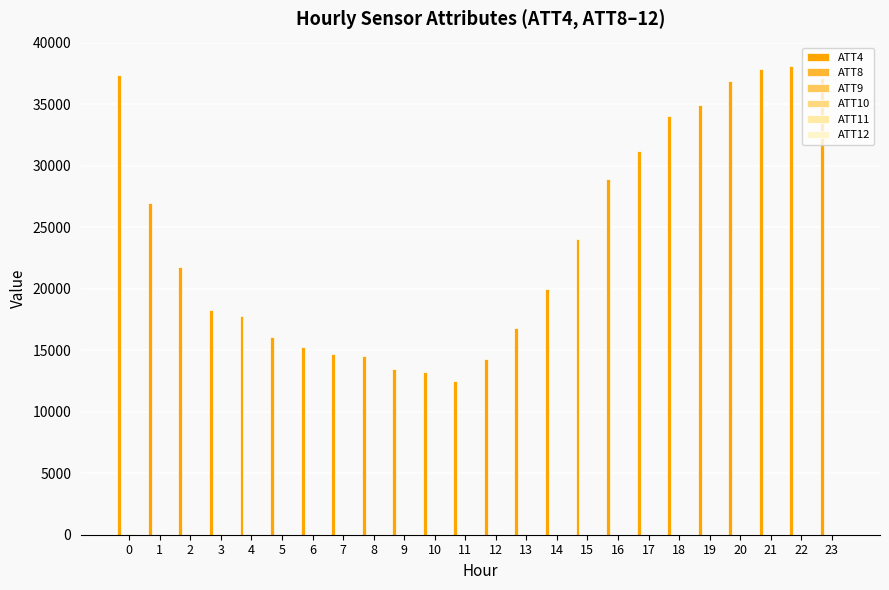

How many data points does each series have?

24